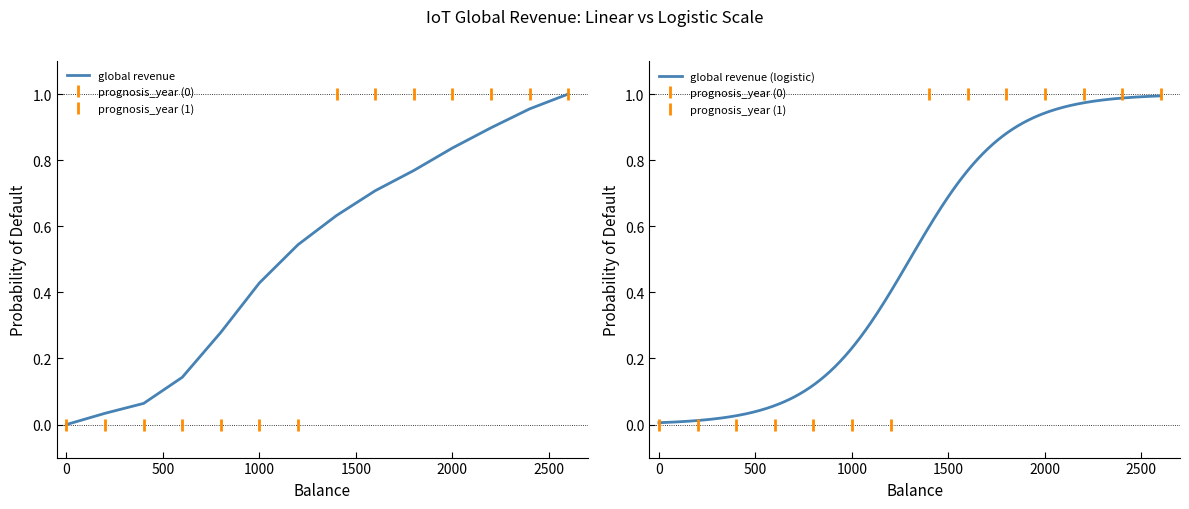

True or false: the data shows 0.1 at 2008.

False